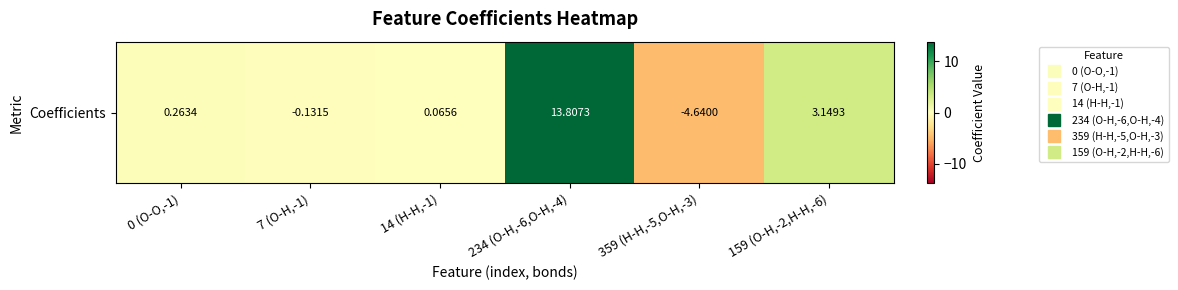

What is the difference between the values at 7 (O-H,-1) and 14 (H-H,-1)?

0.2